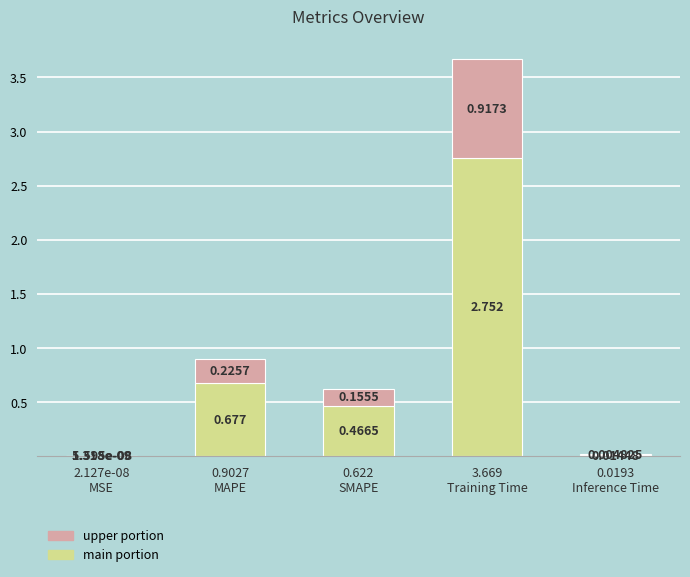

What value does the main portion series have at 0.622
SMAPE?

0.5